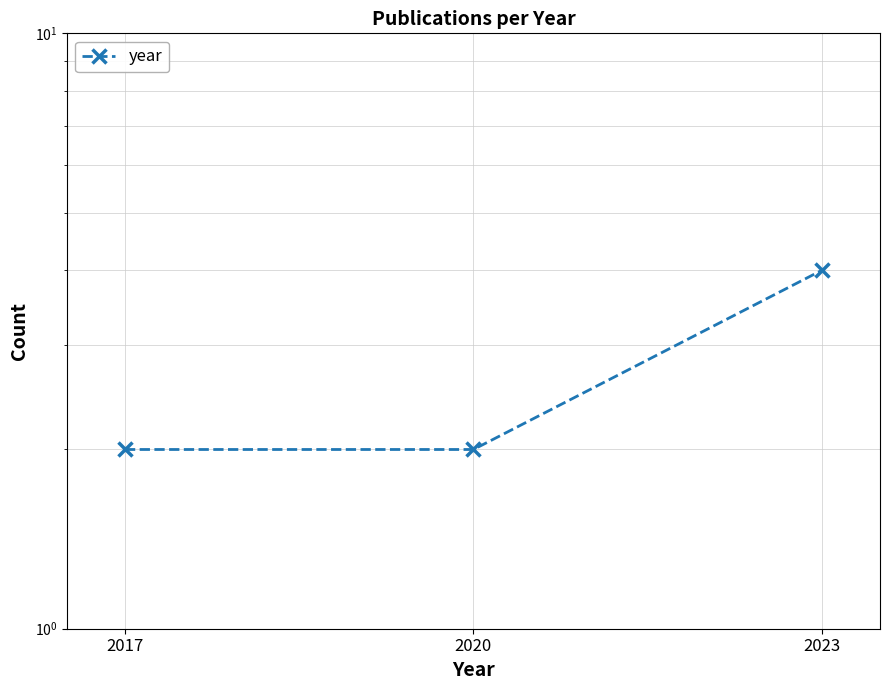

What is the value of the 3rd point from the left?

4